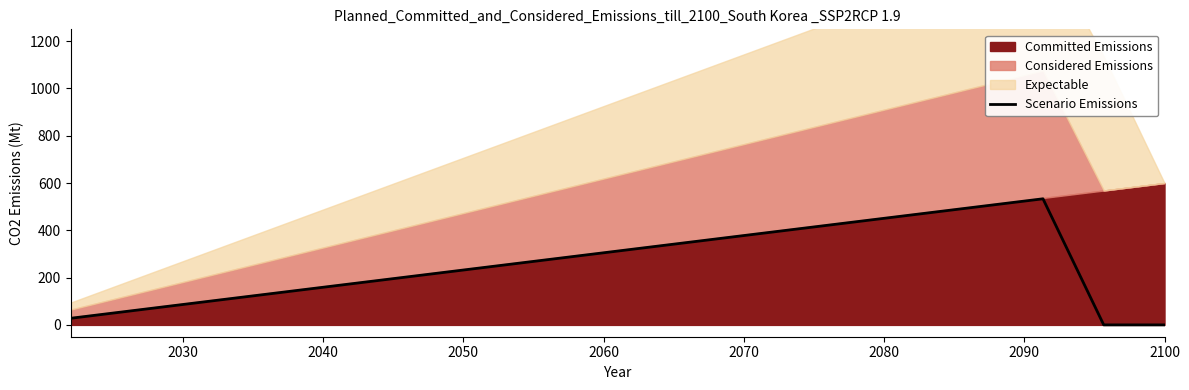

How many positive values are there?

17